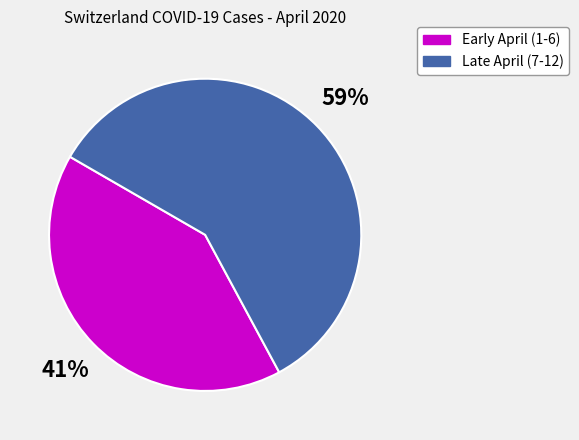

Does any single category account for the majority?

Yes